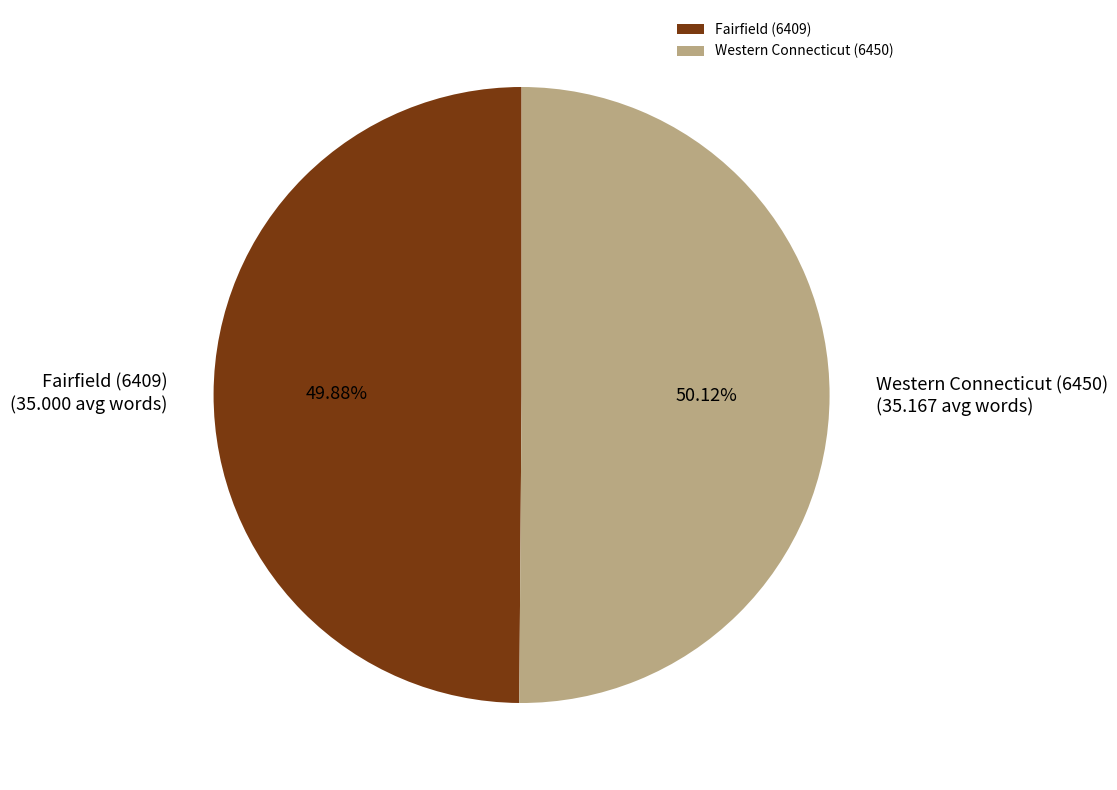

What percentage is the Fairfield (6409) slice, to the nearest percent?

50%